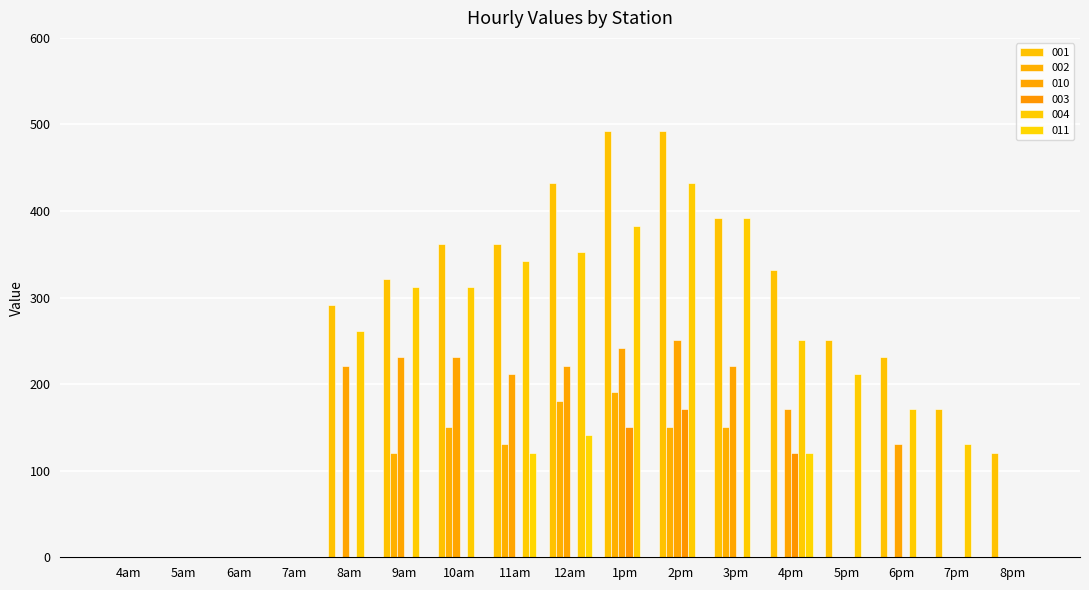

Which series has the largest total across all categories?

001